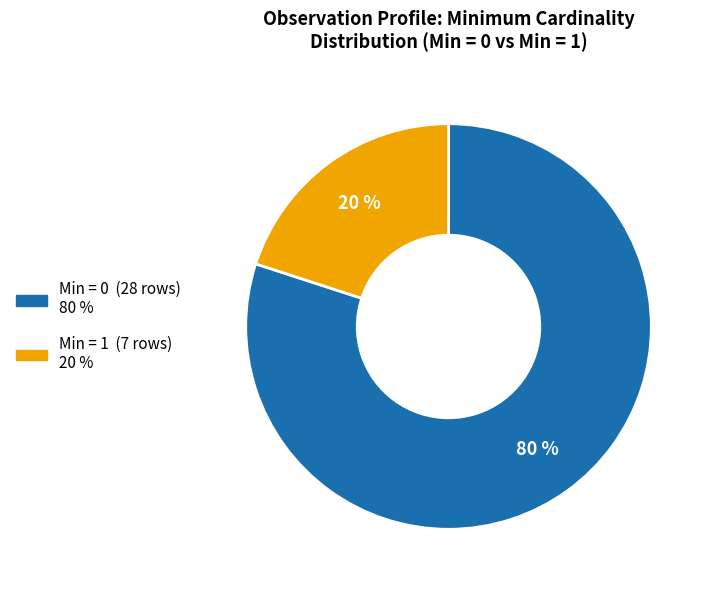

Does any single category account for the majority?

Yes